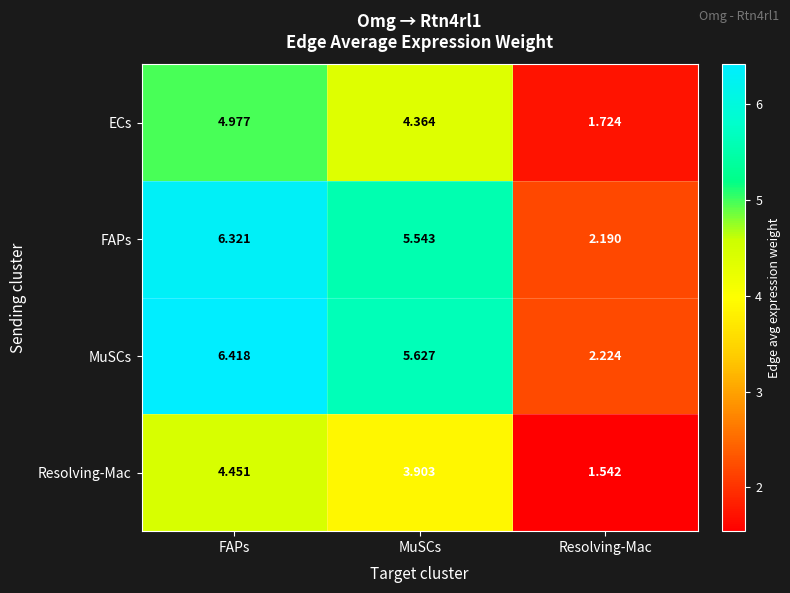

Which series has the largest range (max minus min)?

MuSCs